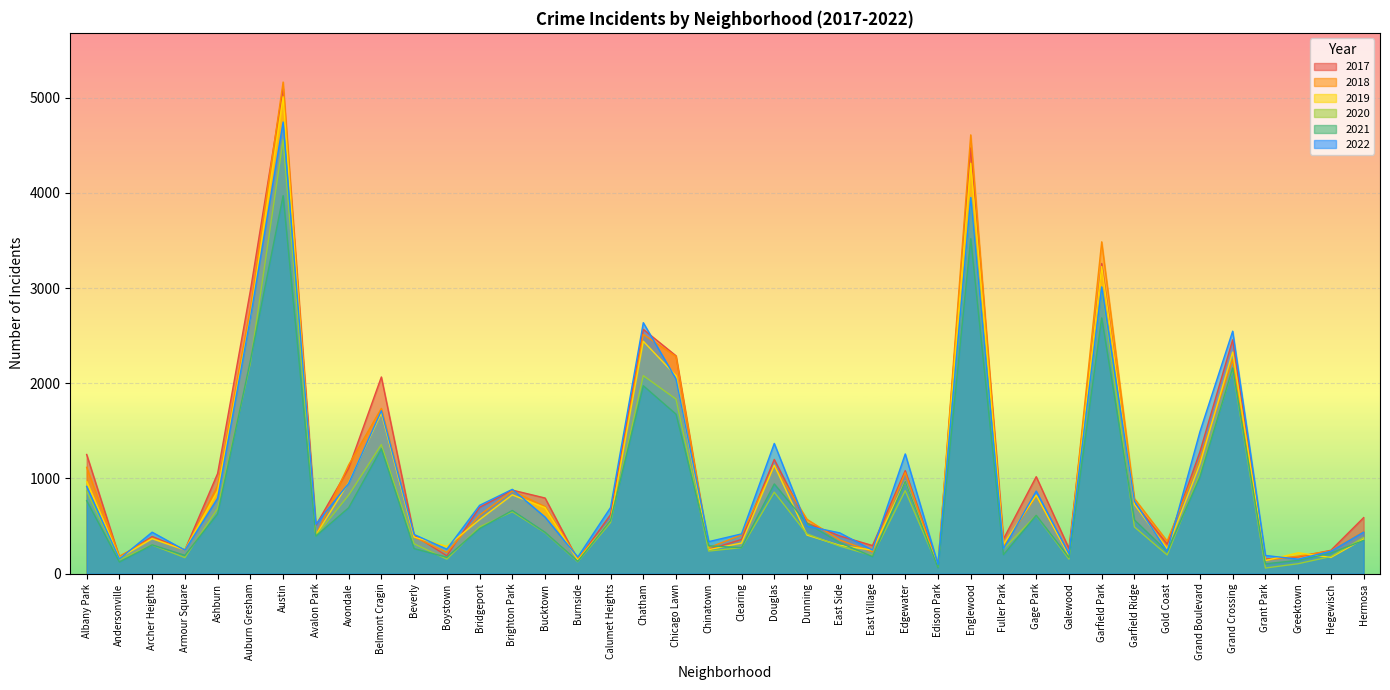

How many values in the 2020 series are below 431?

20